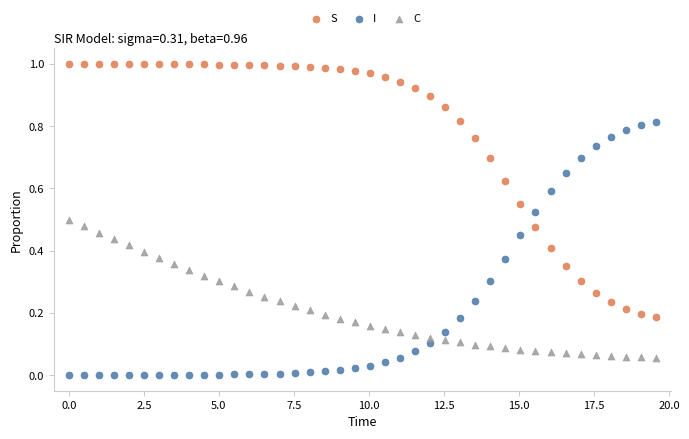

Which series contains the lowest Y value?

I